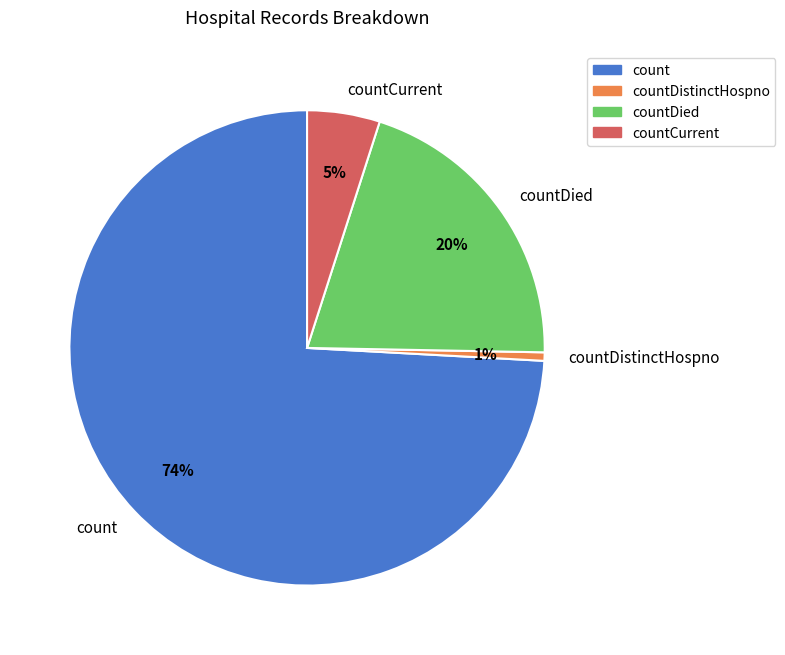

How many slices are in this pie chart?

4